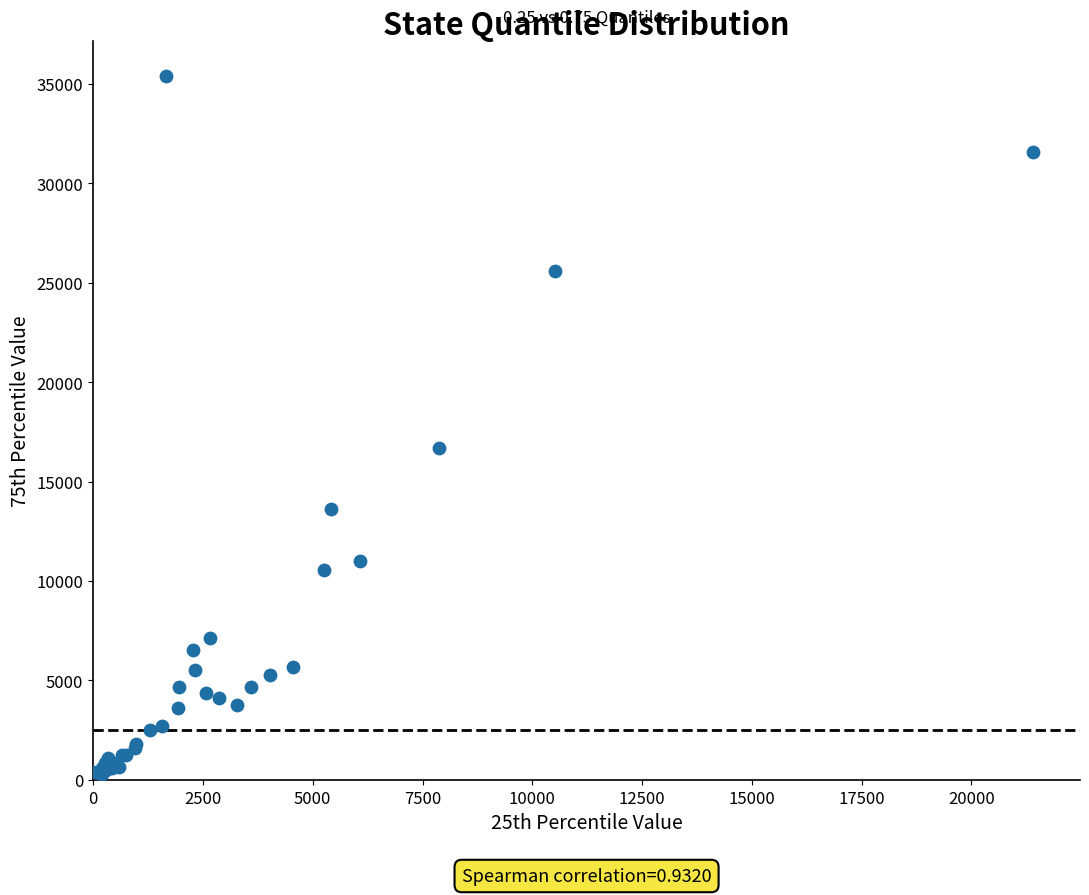

What Y value in the scatter plot is closest to 17836?

16663